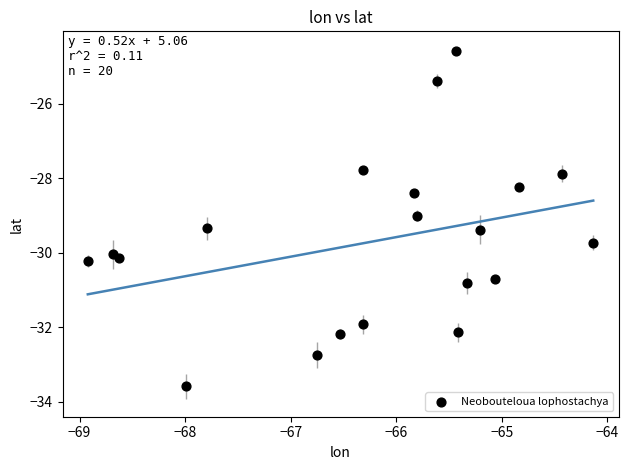

What is the range of Y values (max minus min)?

9.0